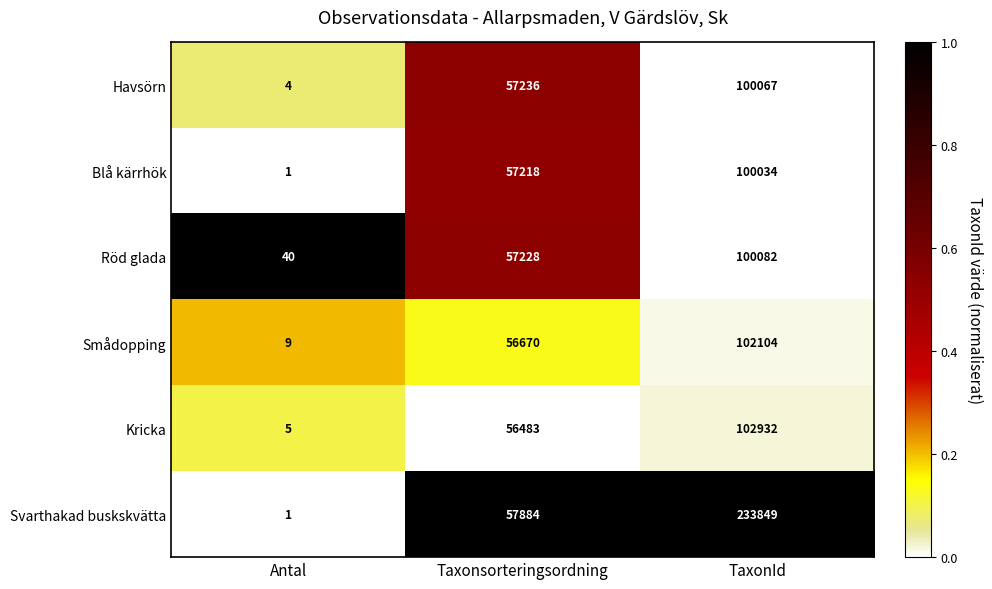

What is the total value across all series at Taxonsorteringsordning?

342719